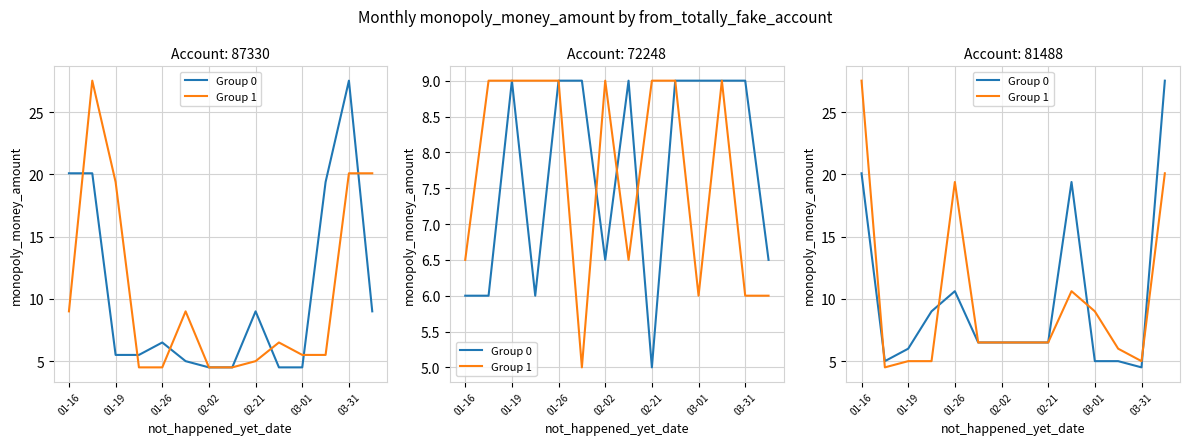

Where is Group 0 nearest to the value 16?

9